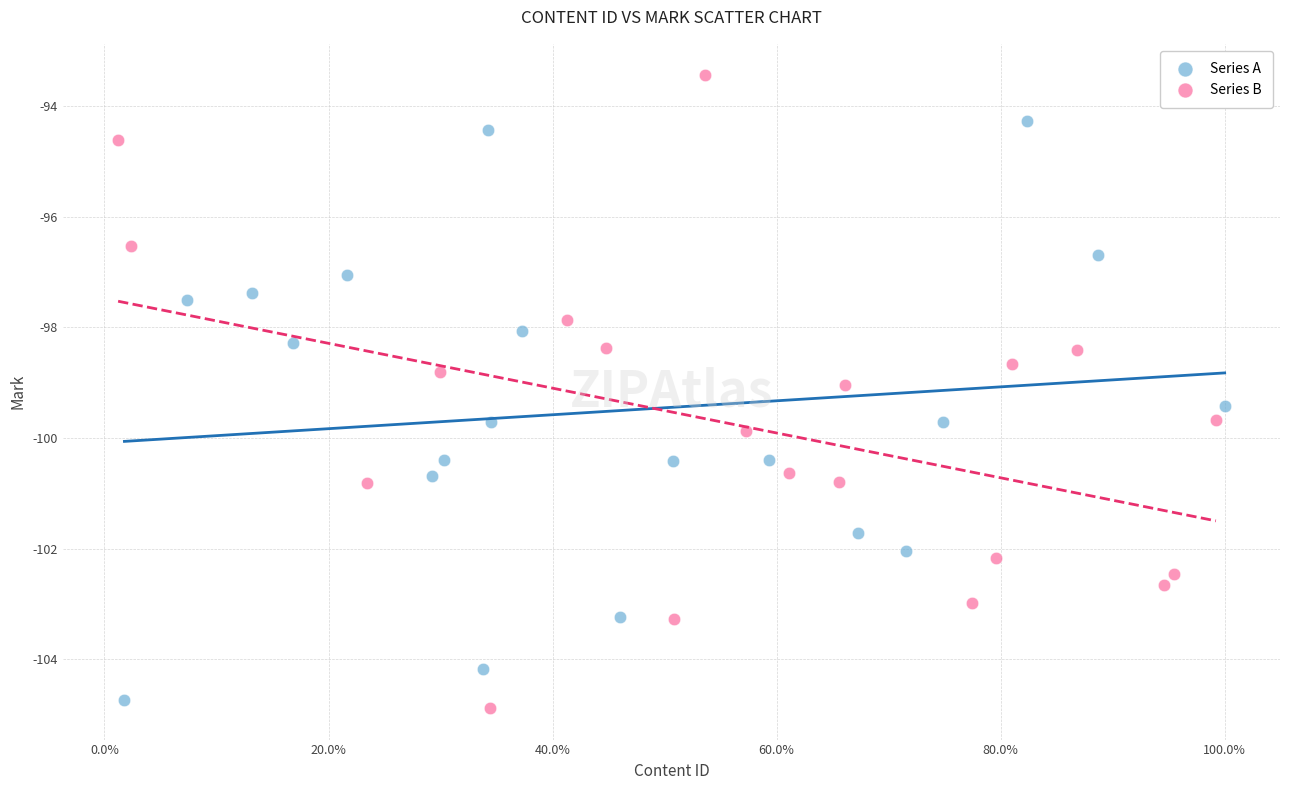

Which series contains the highest Y value?

Series B